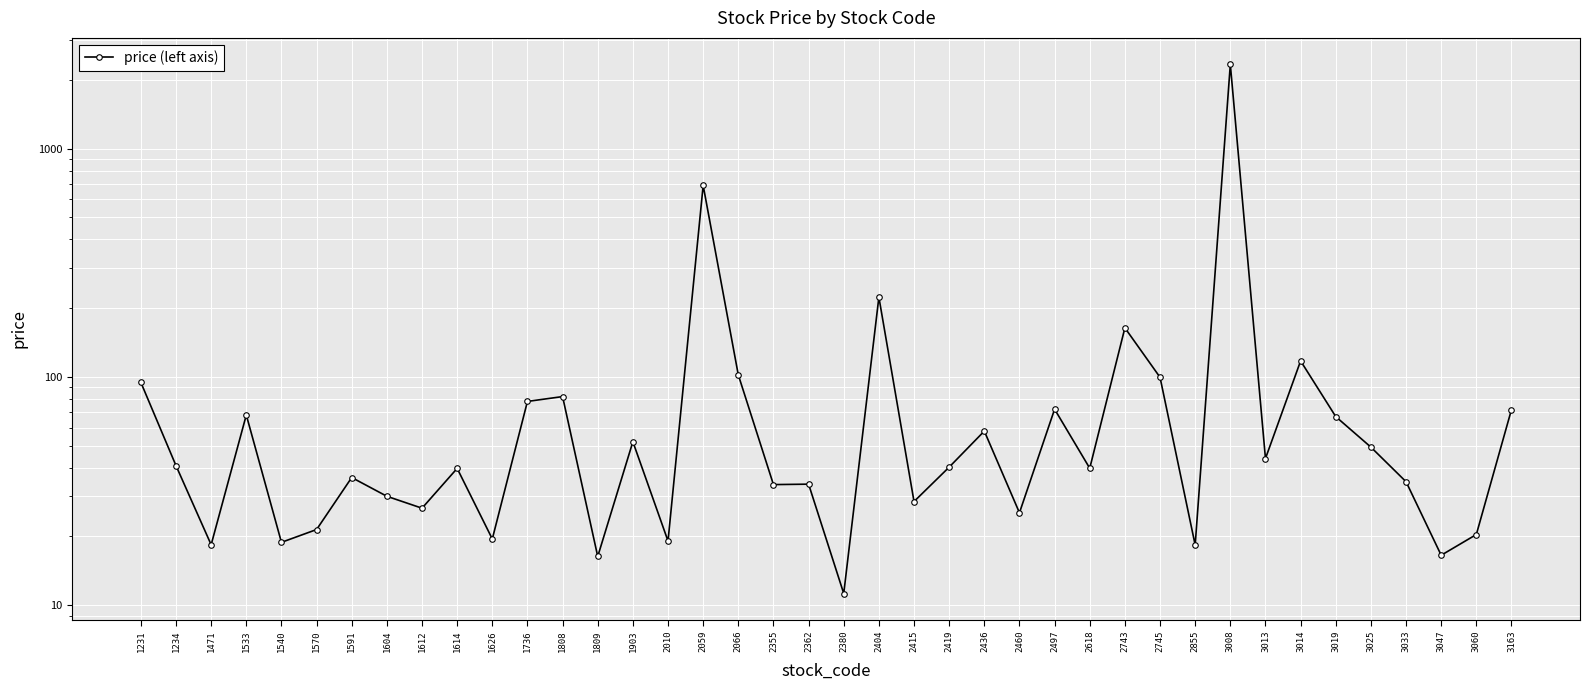

What is the ratio of the value at 1626 to the value at 3060?

1.0